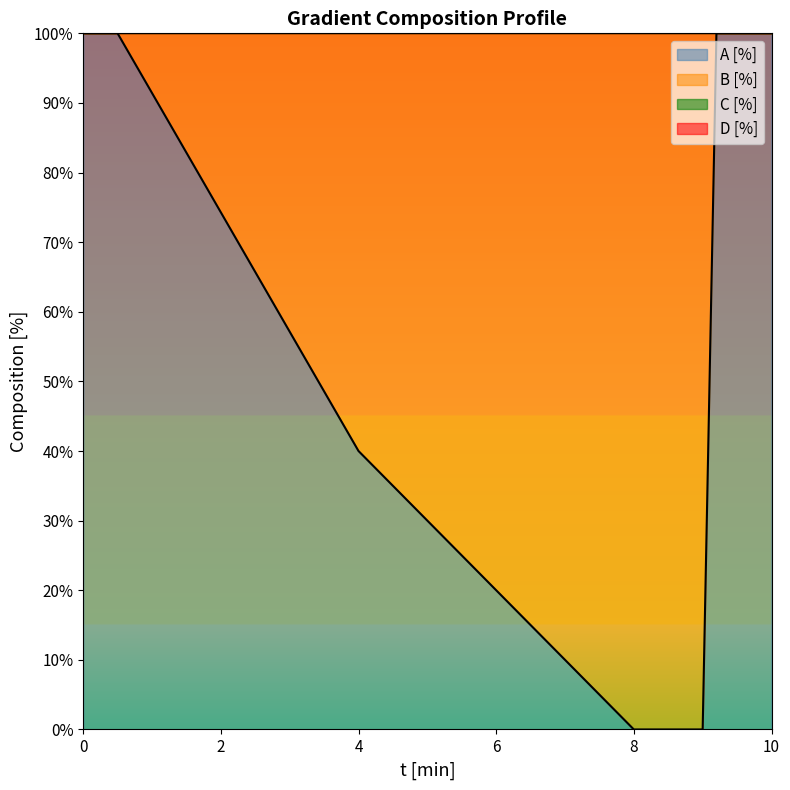

Count the B [%] values in the range 0 to 100.

7